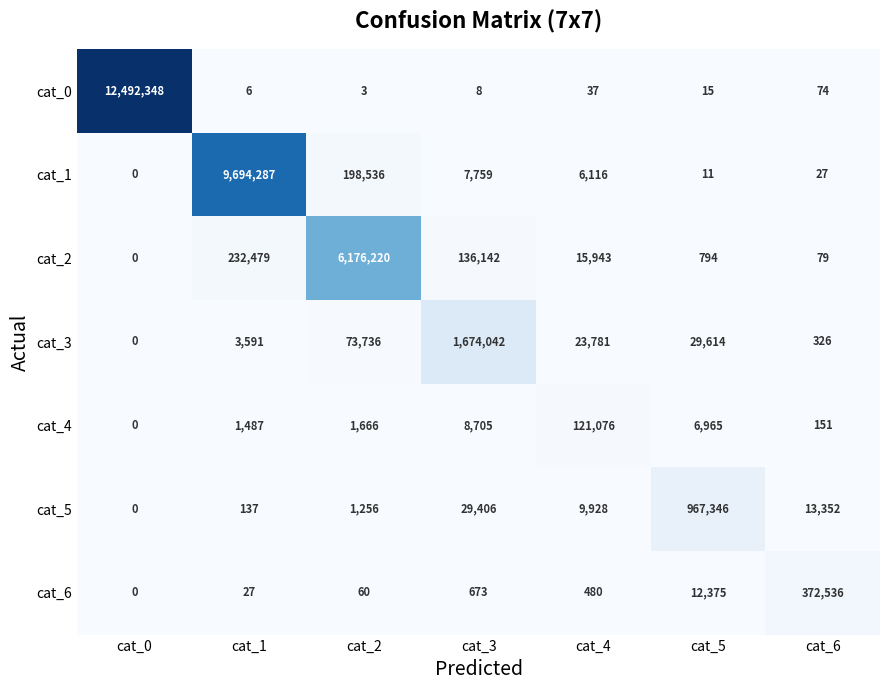

How many data points in cat_5 are less than 9928?

3